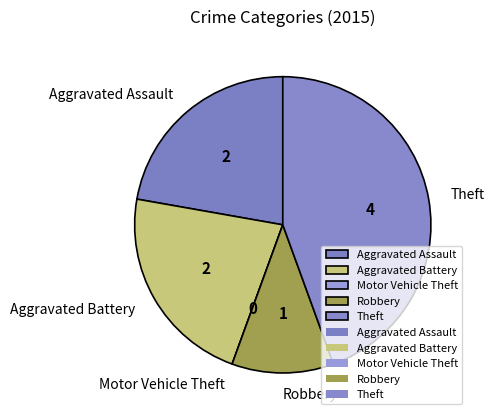

Which slice is the largest?

Theft